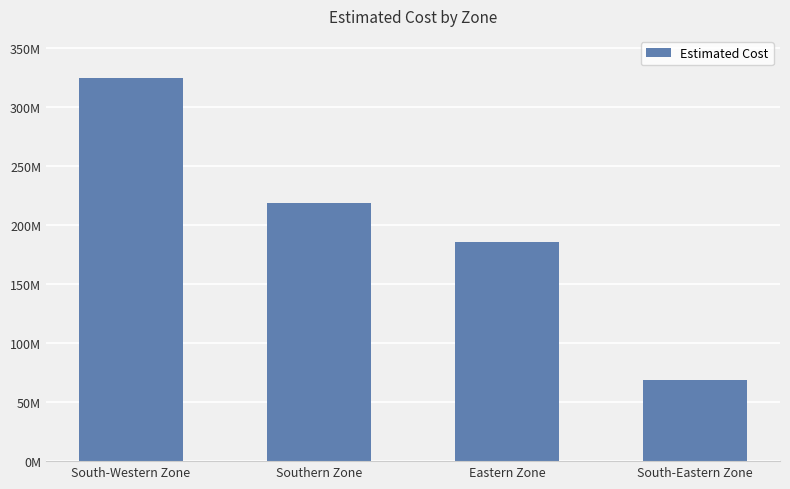

Is it true that the value at Eastern Zone is 90312873.2?

False